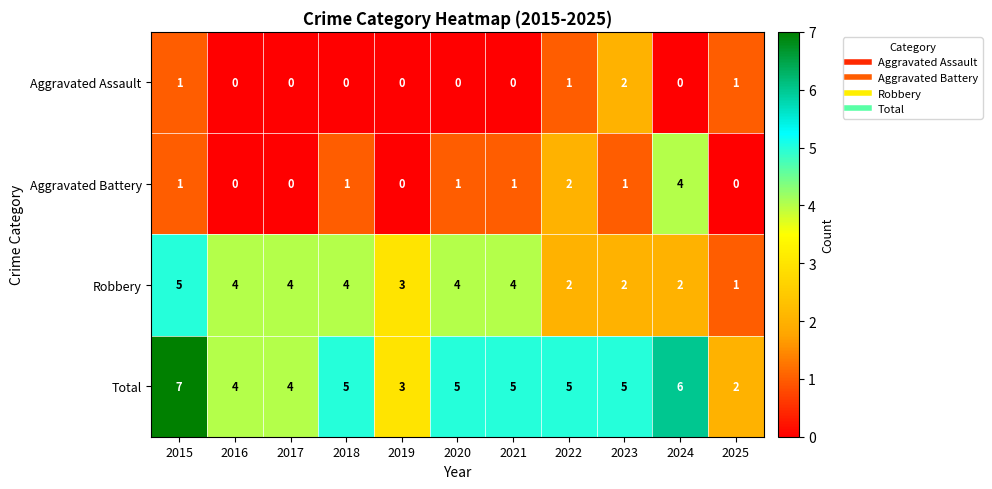

Is it true that Aggravated Battery equals 0 at 2017?

True